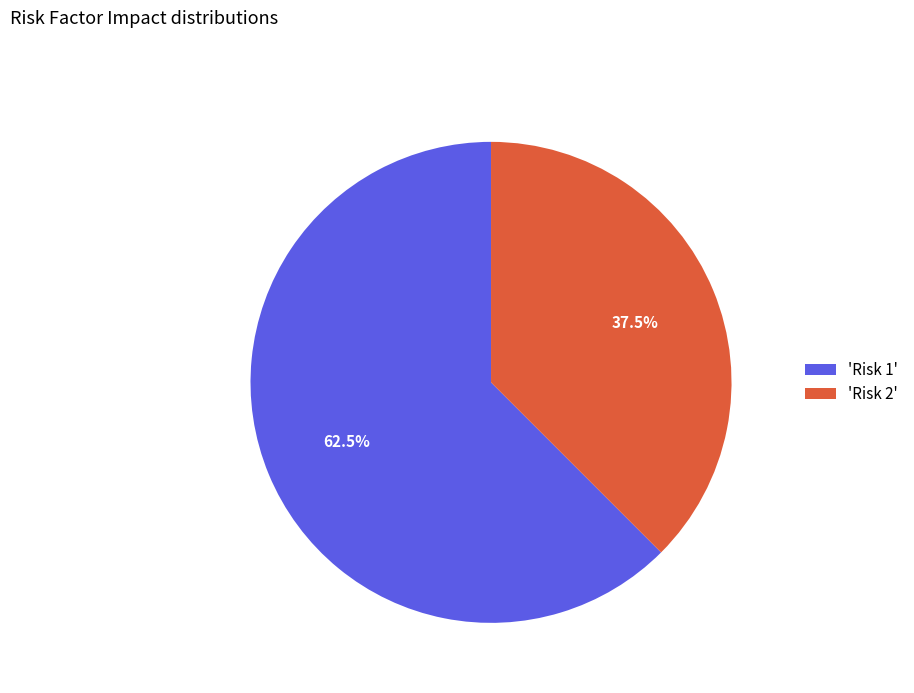

What is the smallest slice in the pie chart?

'Risk 2'